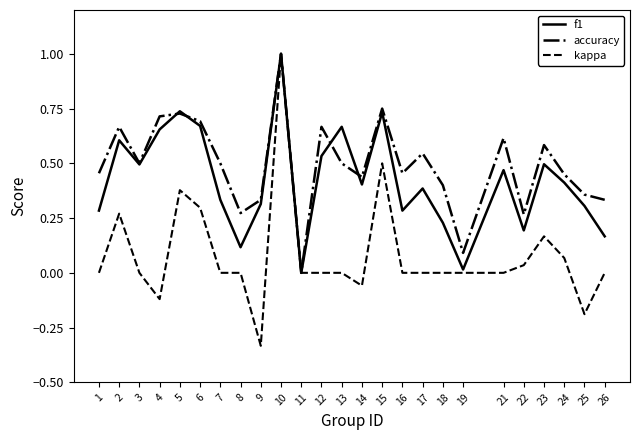

What are all the series names shown in the legend?

f1, accuracy, kappa